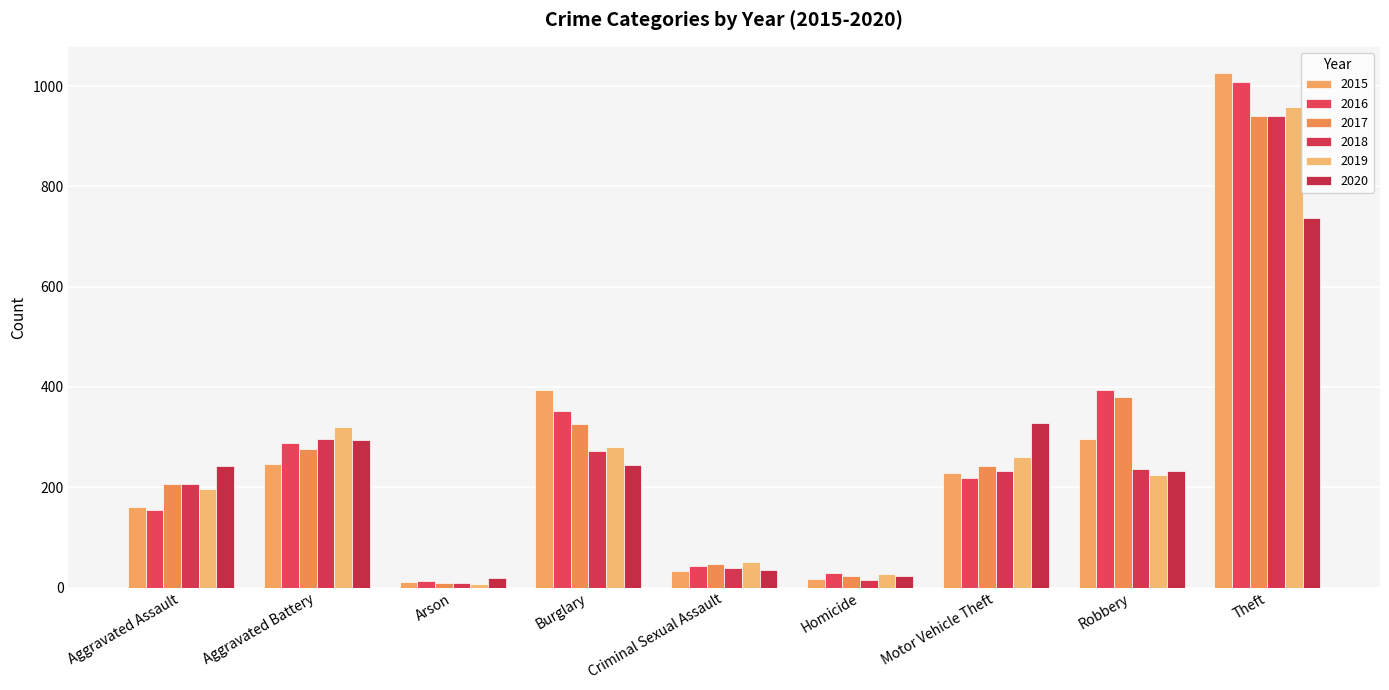

At how many categories does at least one series exceed 184?

6